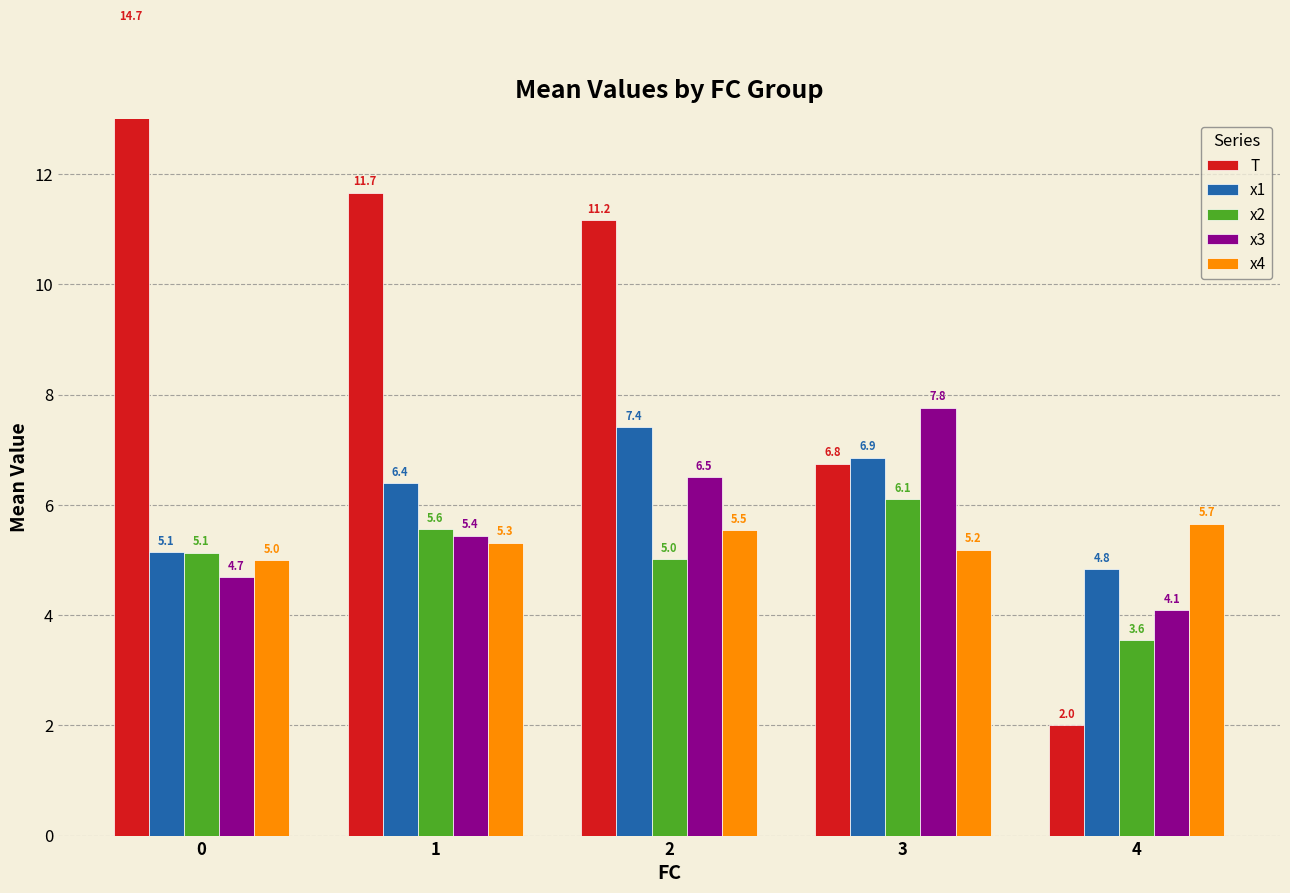

Where is x2 nearest to the value 4?

4